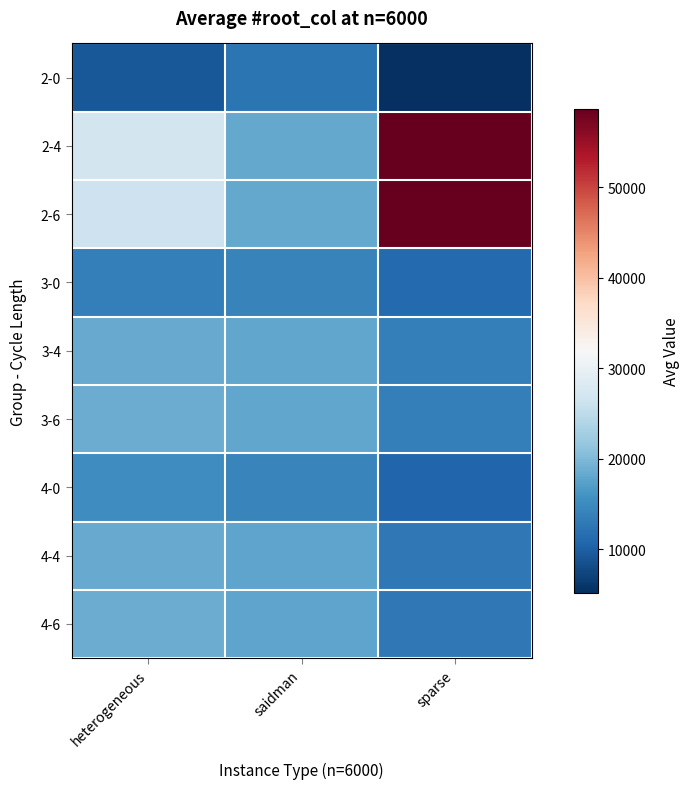

Count the number of categories in the chart.

3